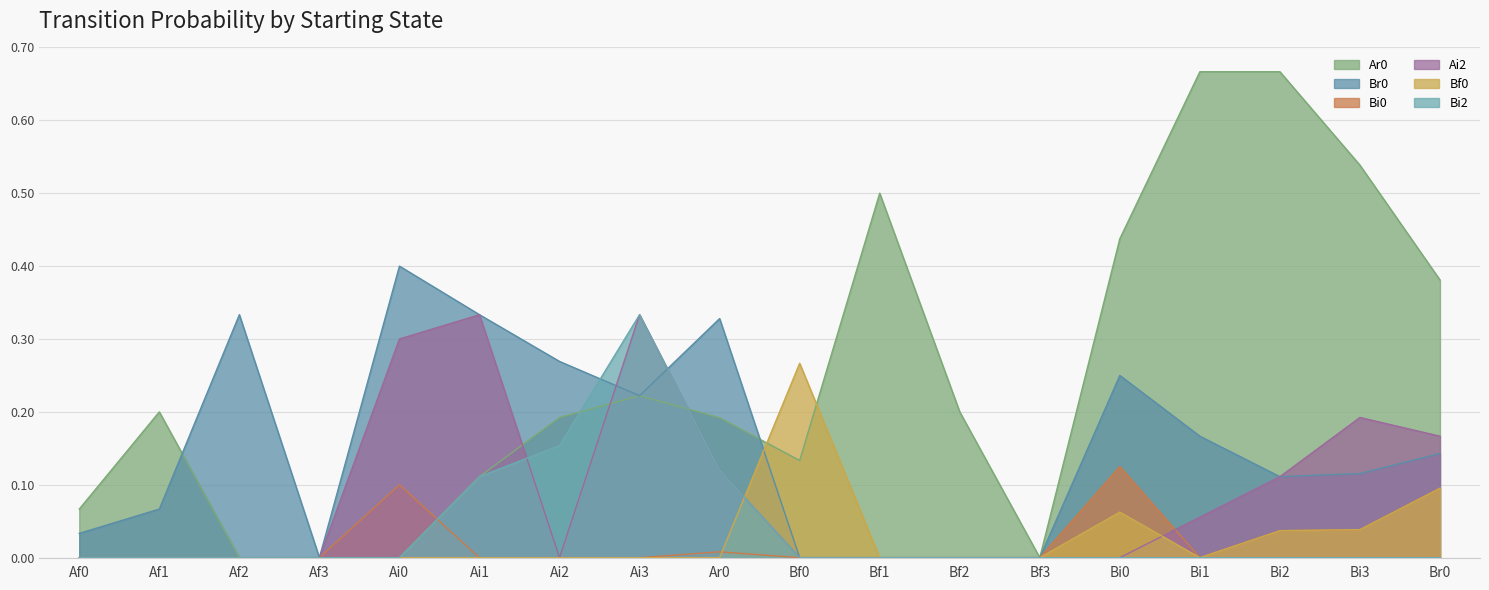

What is the label of the 15th point from the right?

Af3